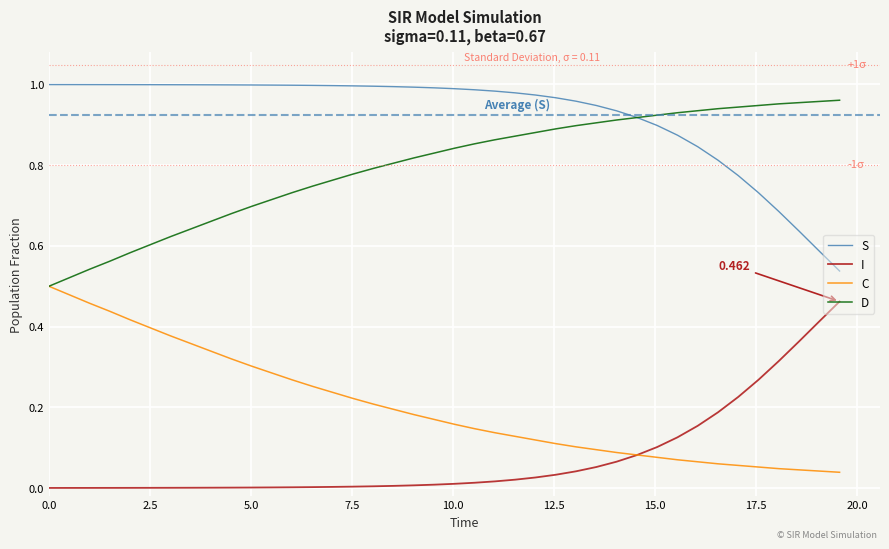

List the series in order of their overall mean, lowest first.

I, C, D, S